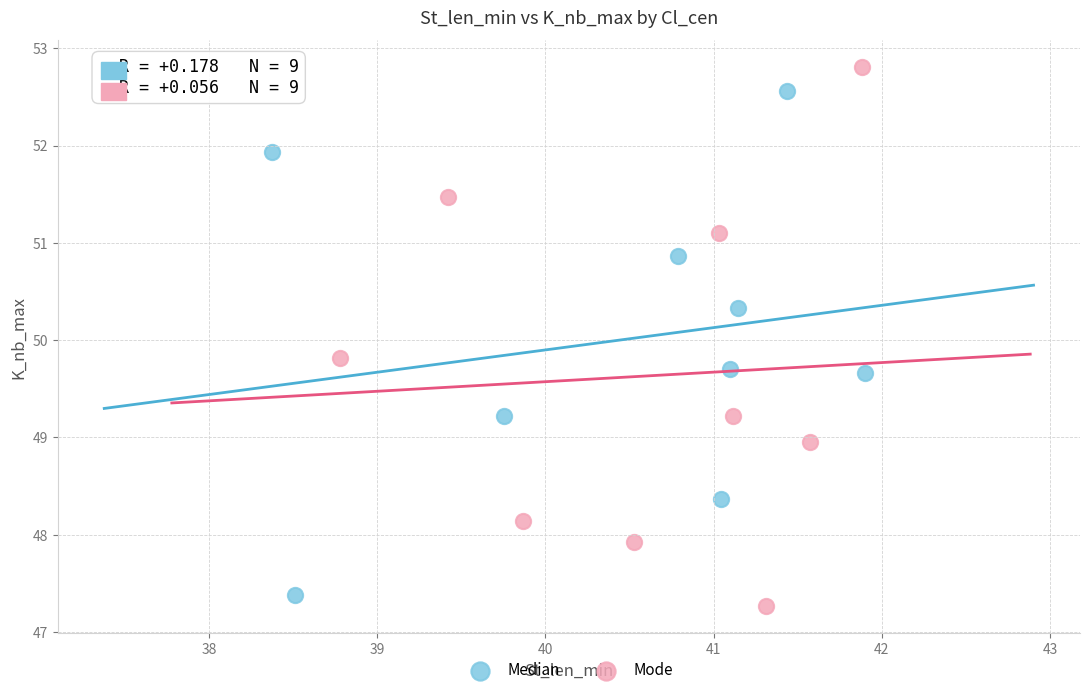

Which series has the widest spread of Y values?

Mode